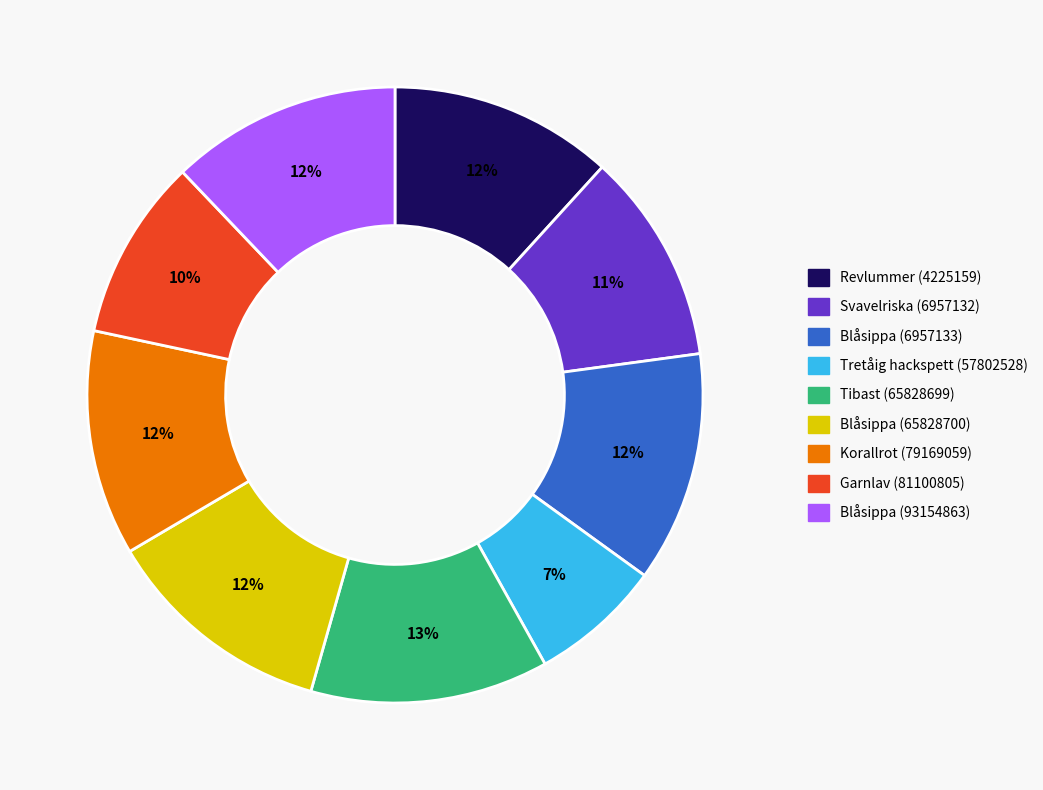

Combined, do Korallrot (79169059) and Garnlav (81100805) account for over 50%?

No